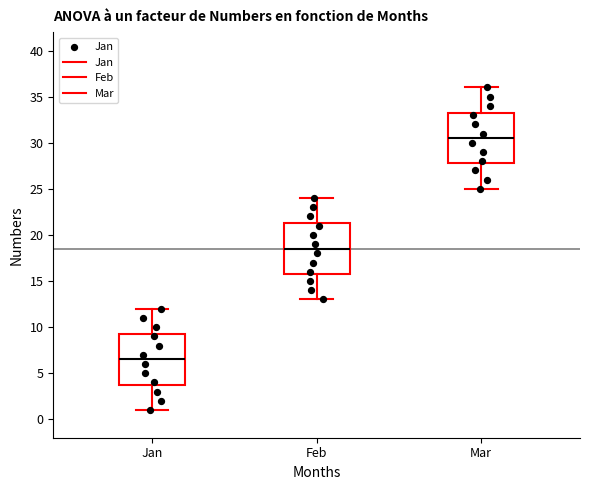

Which box's median line is the highest?

Mar